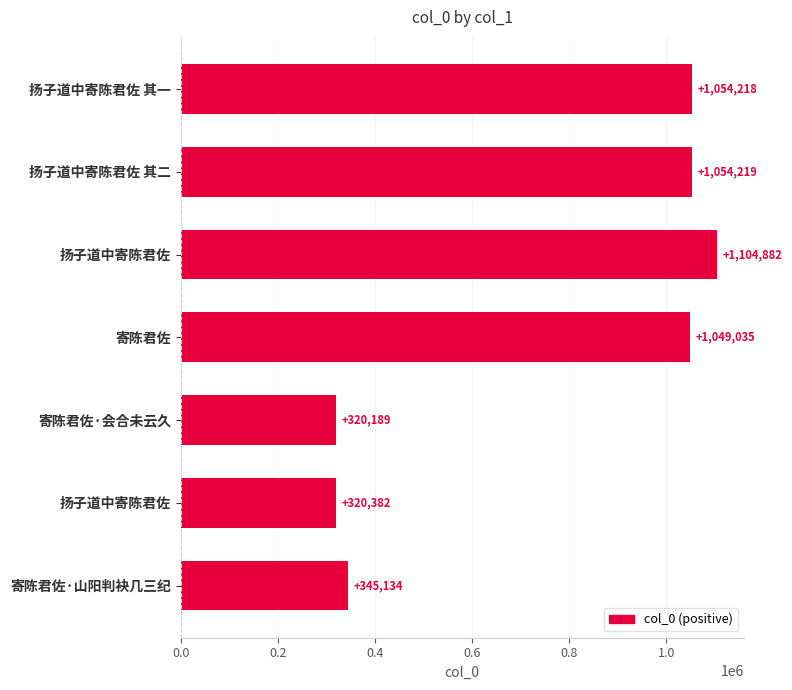

Count the number of data series in this chart.

1